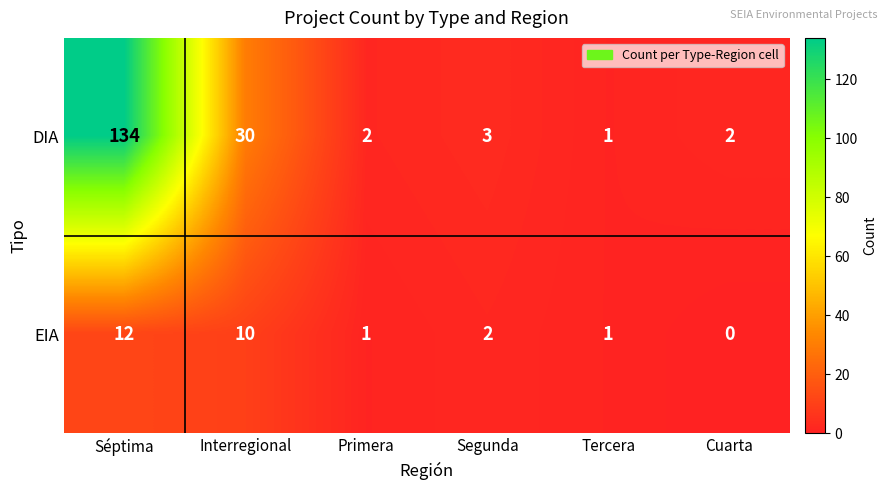

Where does the DIA series first go above 3?

Séptima